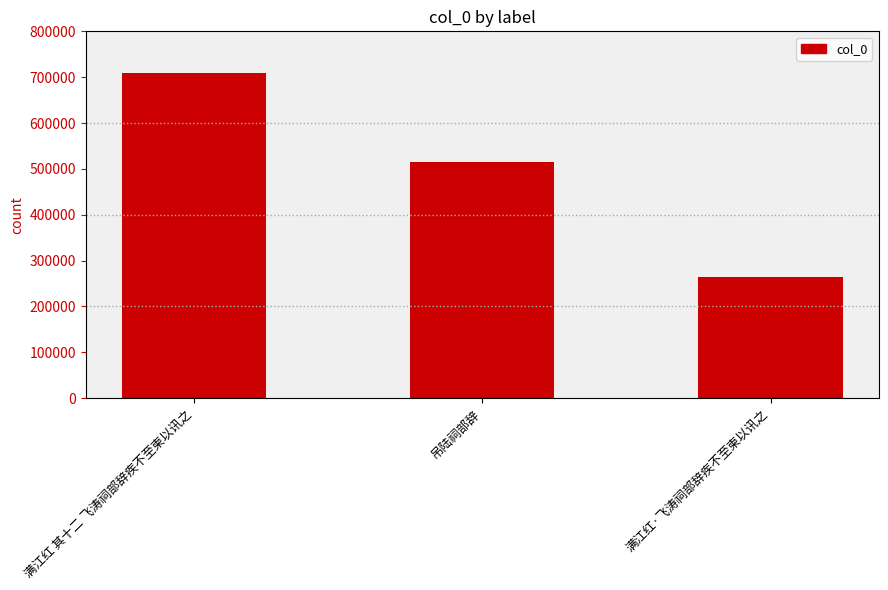

How many values are between 263642 and 708212?

3